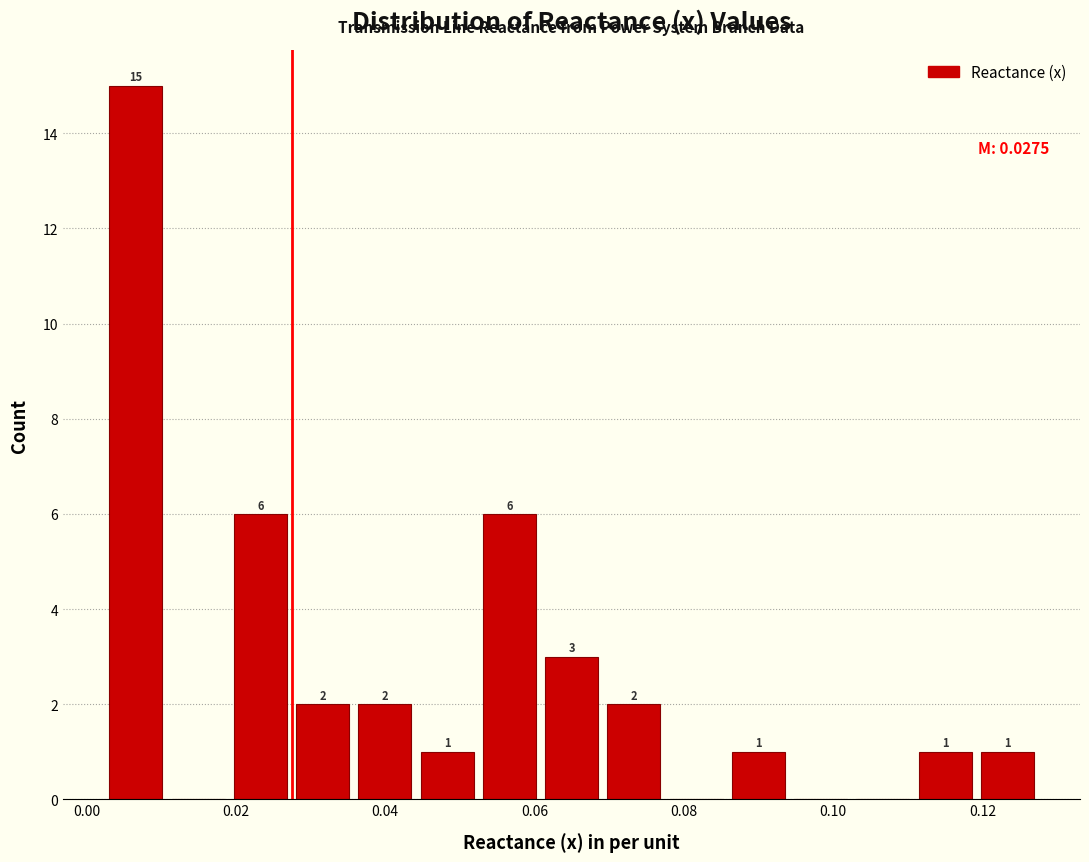

Which range on the x-axis has the tallest bar?

0.004 to 0.012